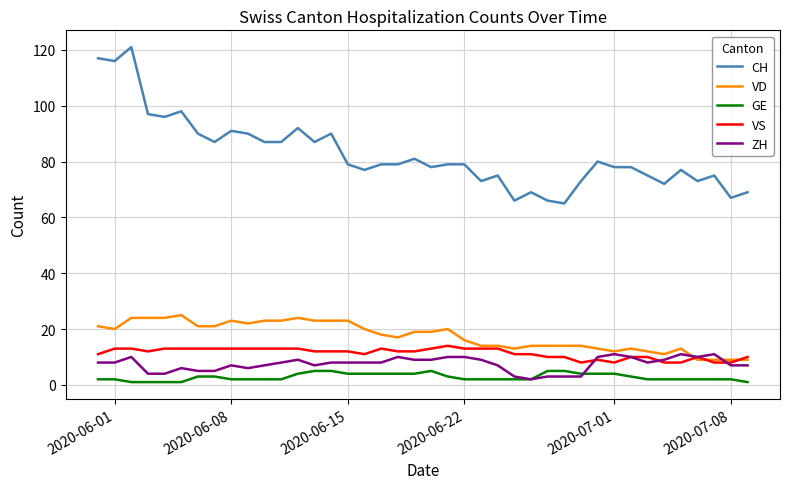

What is the maximum value shown in the chart?

121